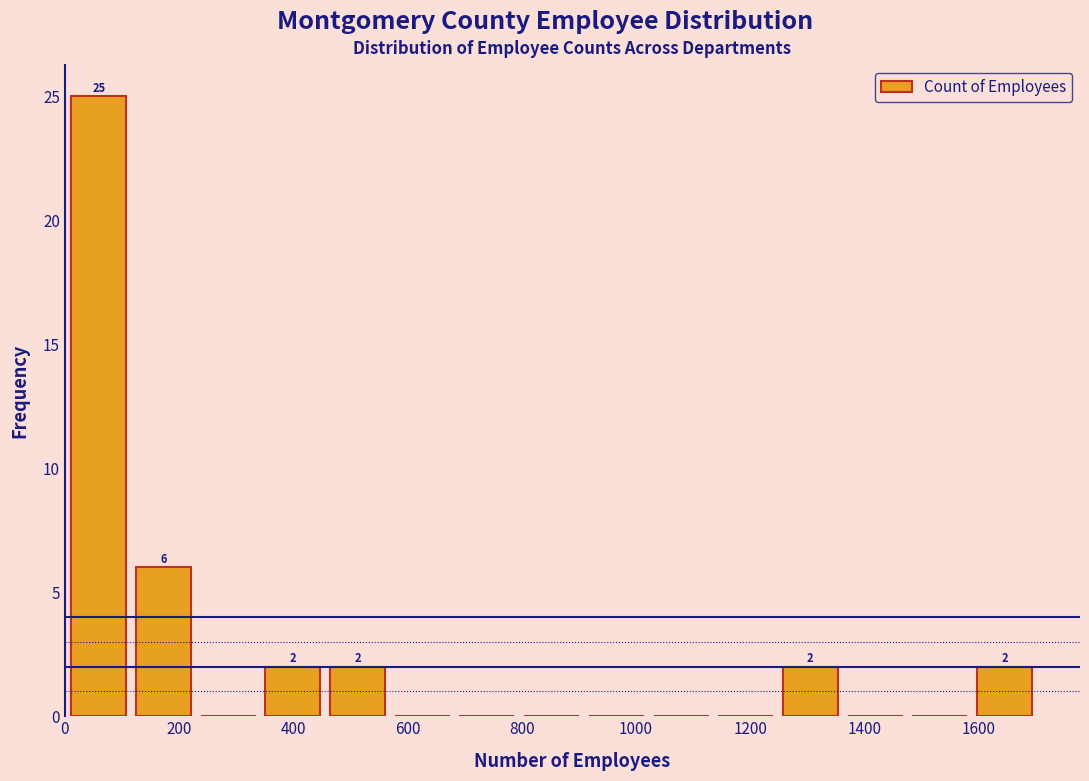

Which range on the x-axis has the tallest bar?

0 to 120